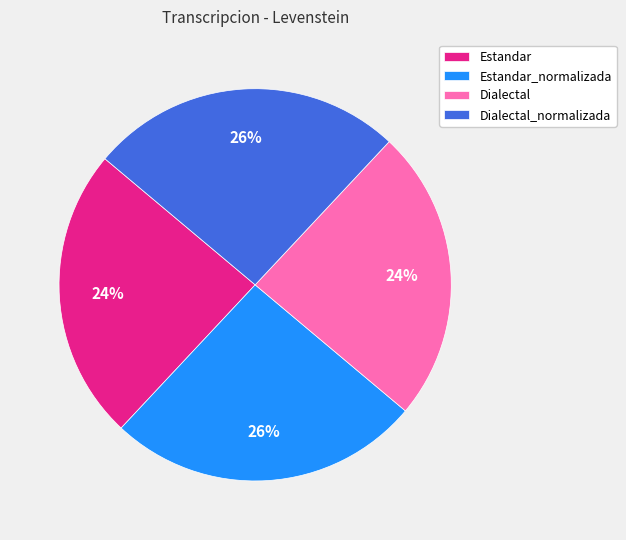

The Dialectal_normalizada slice represents 26% of the pie. True or false?

True